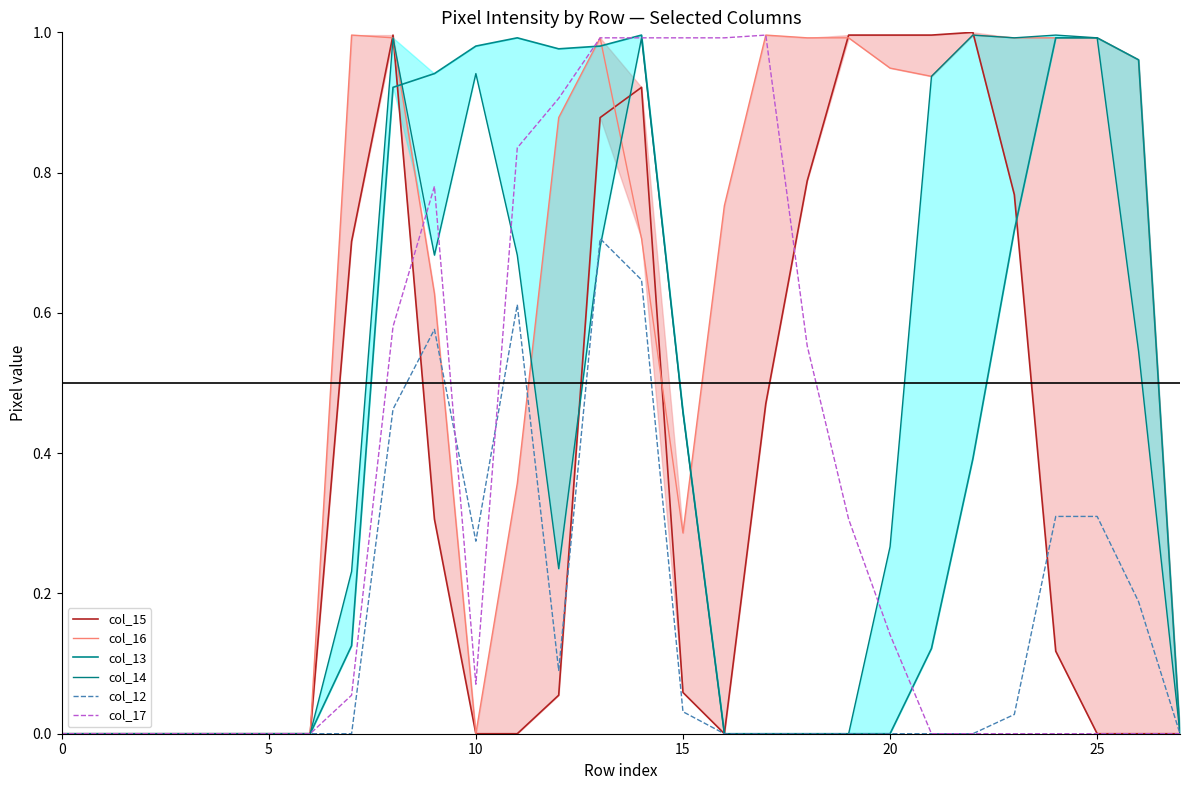

What is the difference between the maximum and minimum values in the col_13 series?

1.0